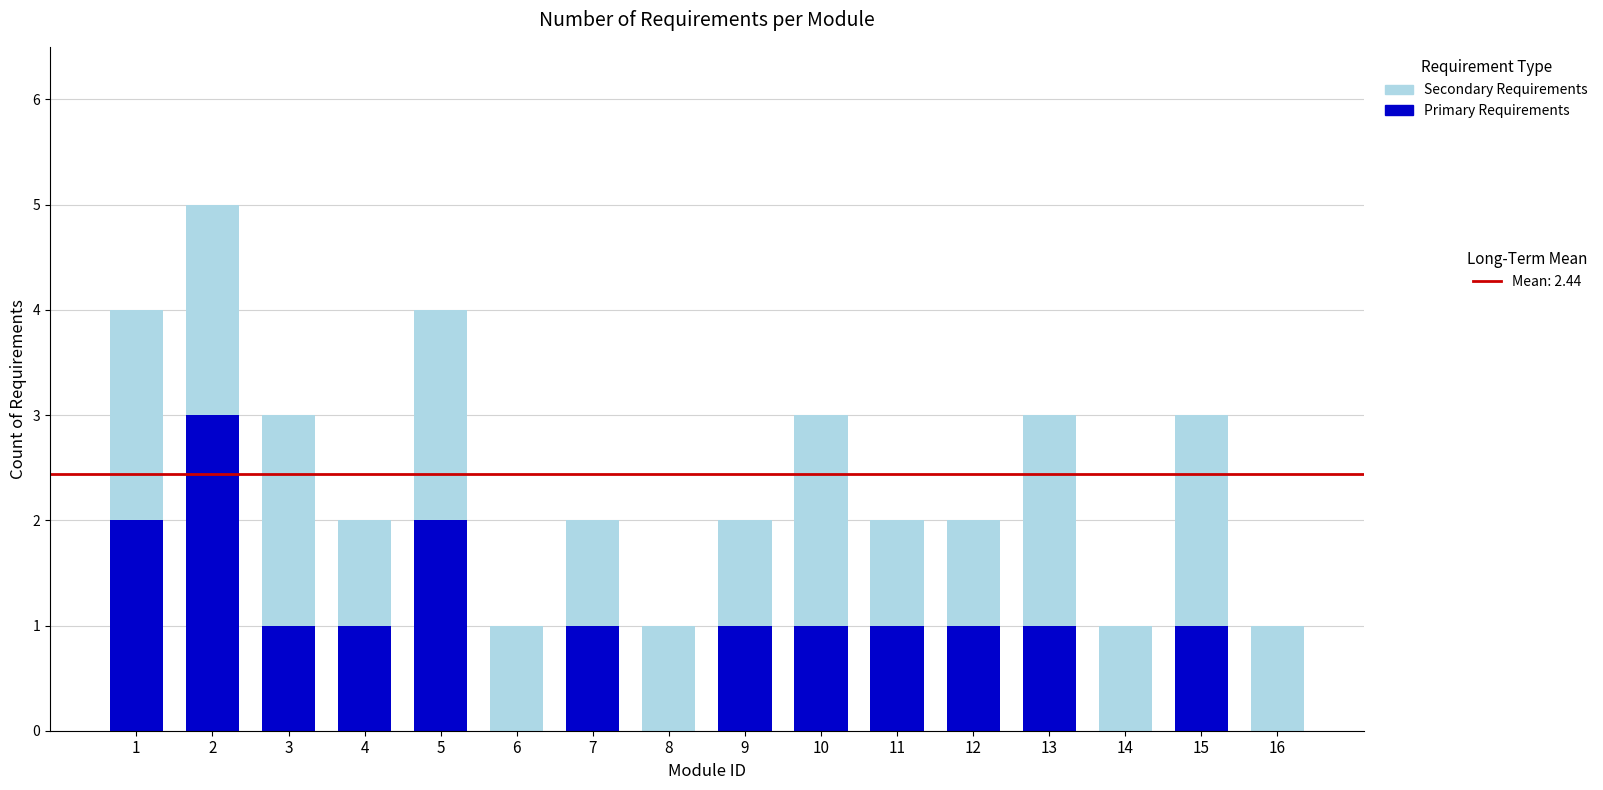

What is the total value across all series at 15?

3